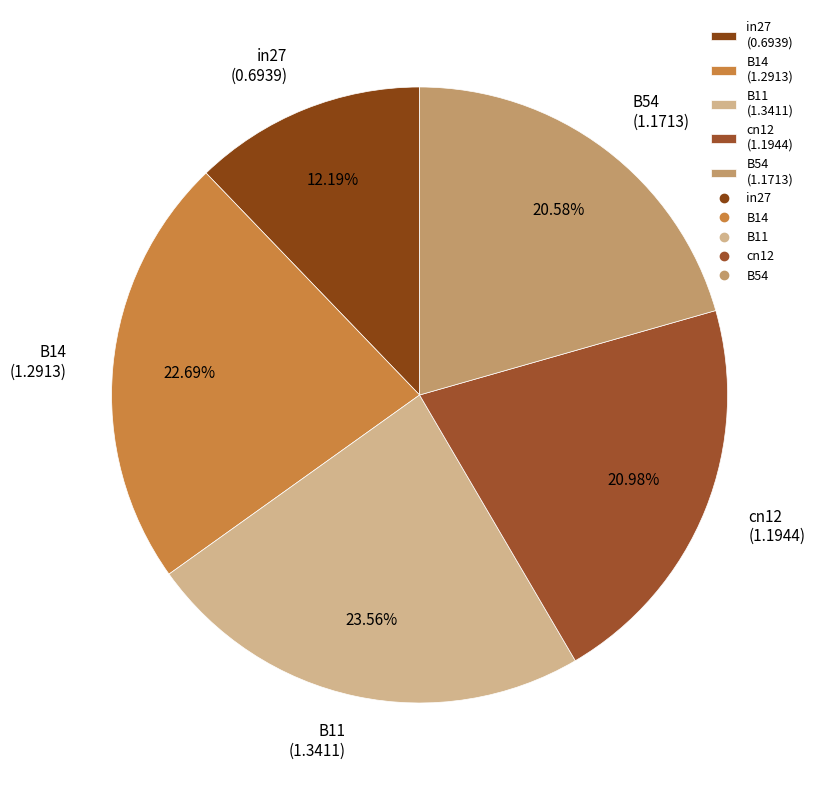

Which slice is the largest?

B11